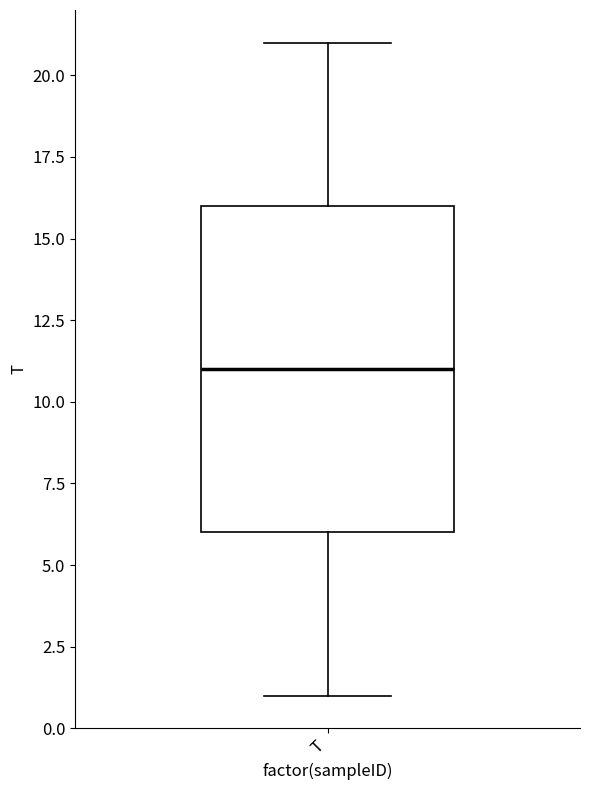

Transcribe this box plot: give where the median line is, the range the box spans, and where the two whiskers end, as read against the y-axis. The values are not printed on the chart, so give them approximately, as read against the axis.

median 11, box 6 to 16, whiskers 1 to 21